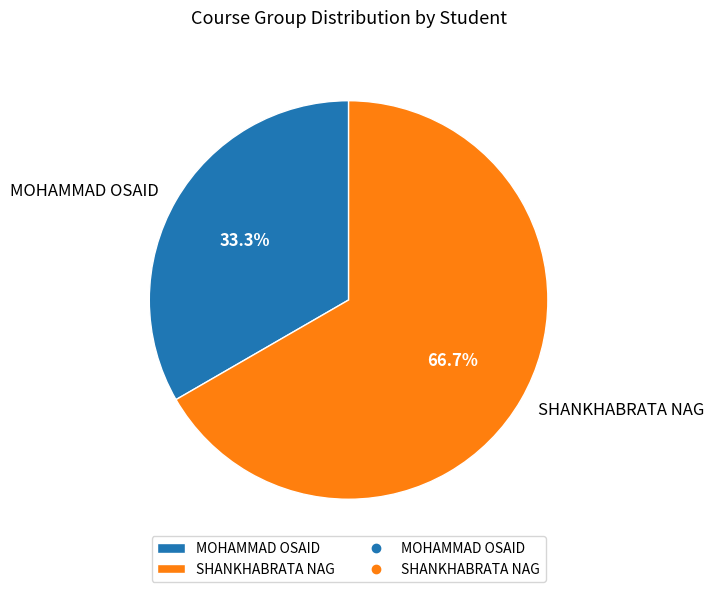

To the nearest percent, what portion does SHANKHABRATA NAG represent?

67%